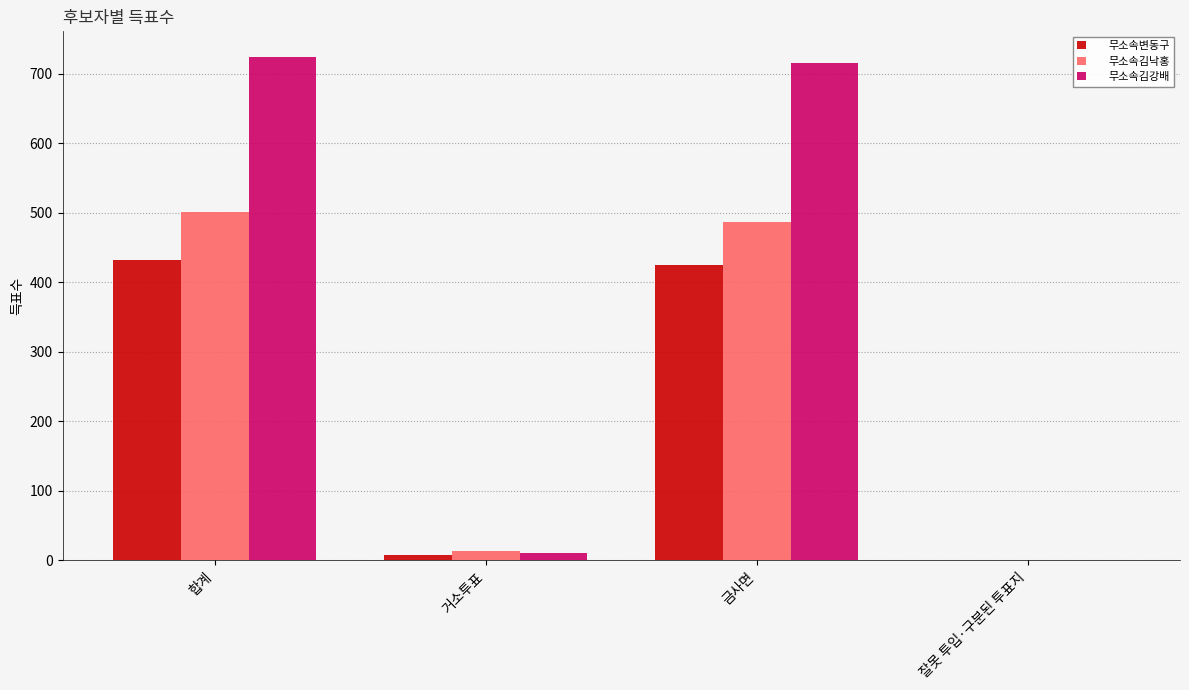

Which series has the largest range (max minus min)?

무소속김강배